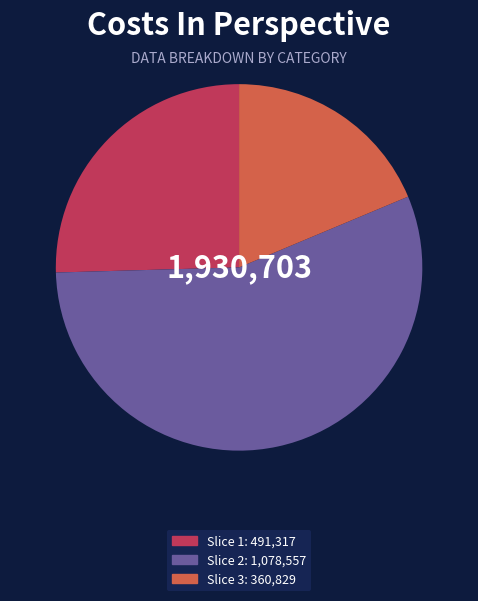

Does any single category account for the majority?

Yes